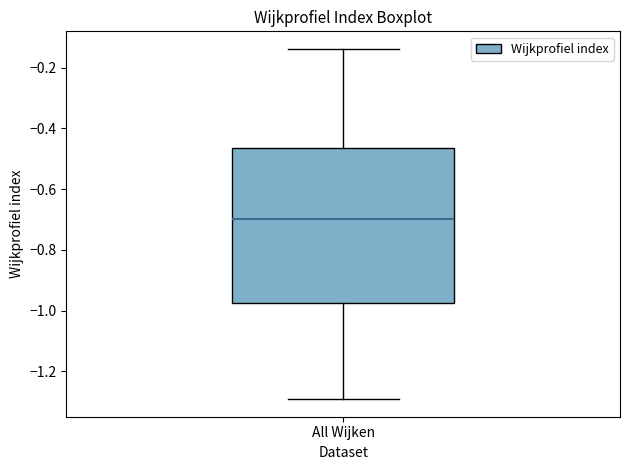

Read this box plot against the y-axis: the position of the median line, the range covered by the box, and the ends of both whiskers. The values are not printed on the chart, so give them approximately, as read against the axis.

median -0.70, box -0.98 to -0.46, whiskers -1.30 to -0.14